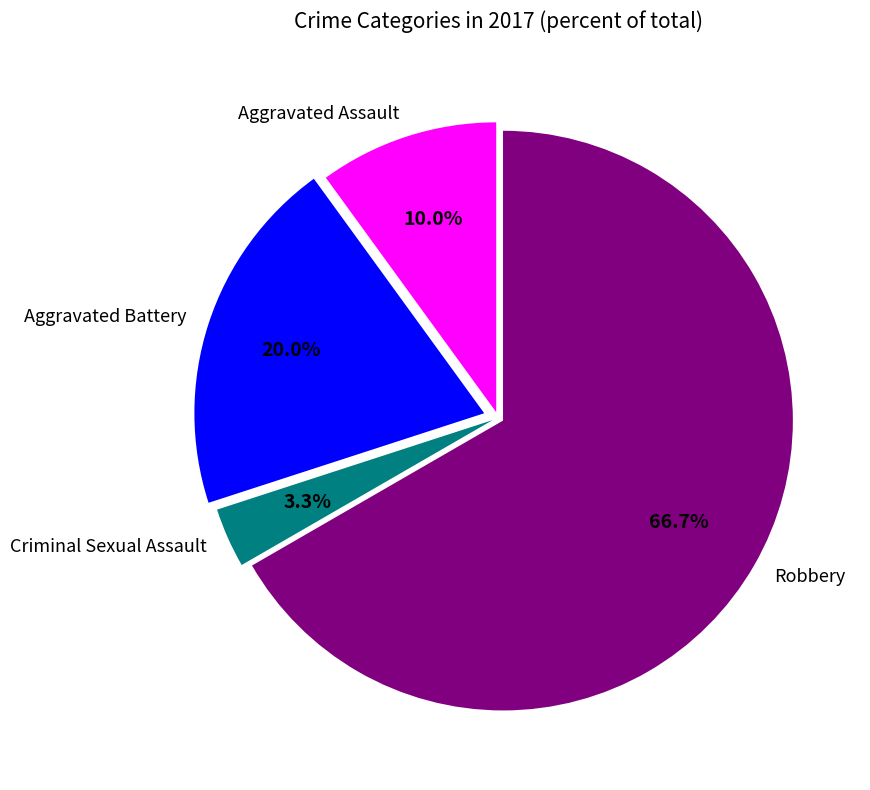

How many slices are in this pie chart?

4